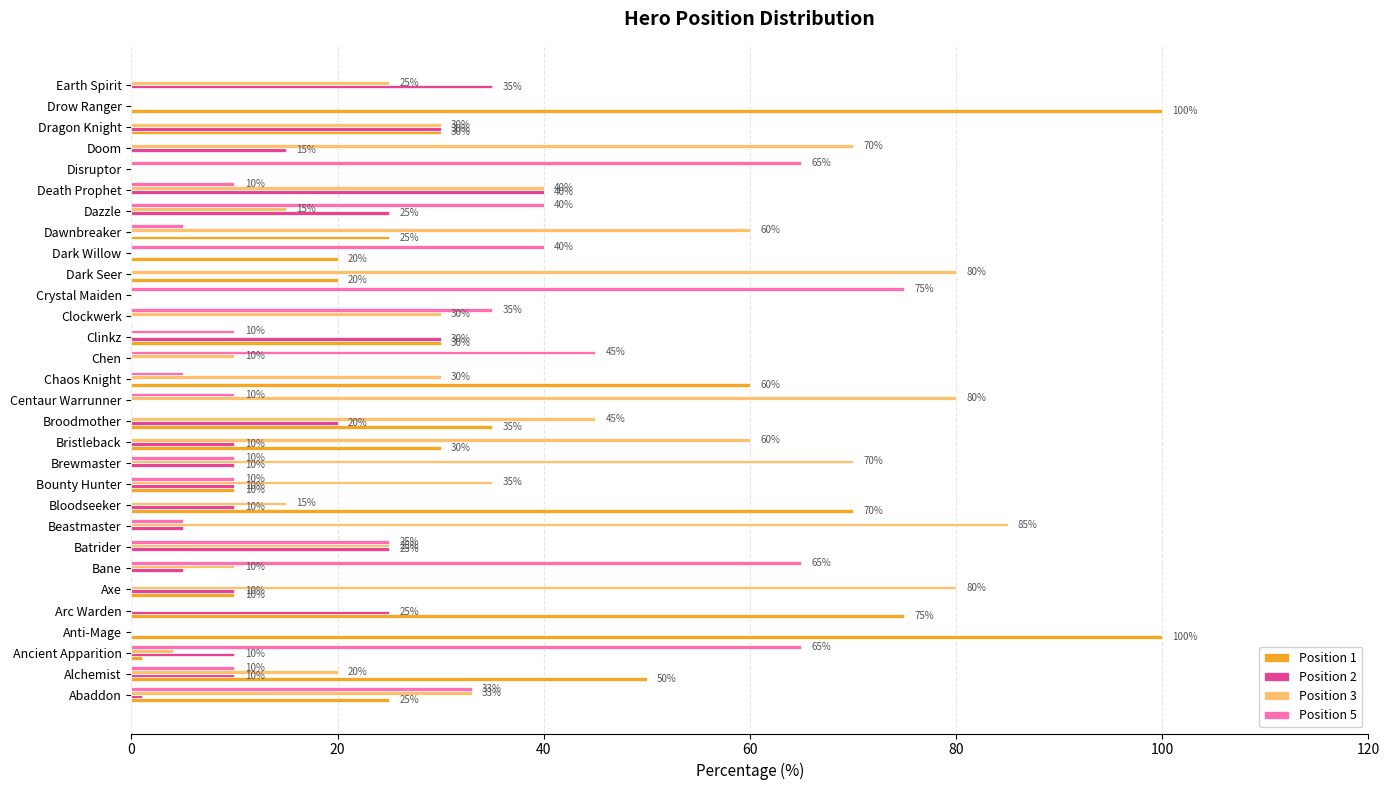

What is the highest value of the Position 3 series?

85